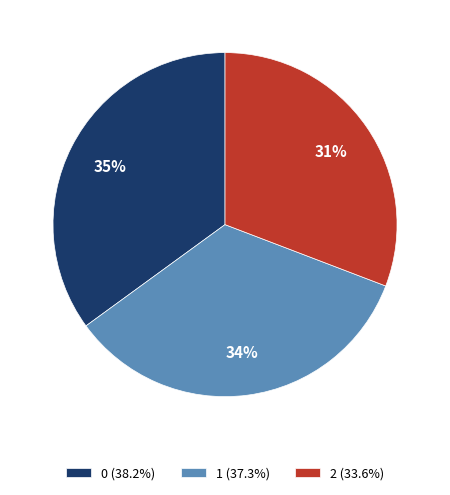

What percentage is the 1 slice, to the nearest percent?

34%